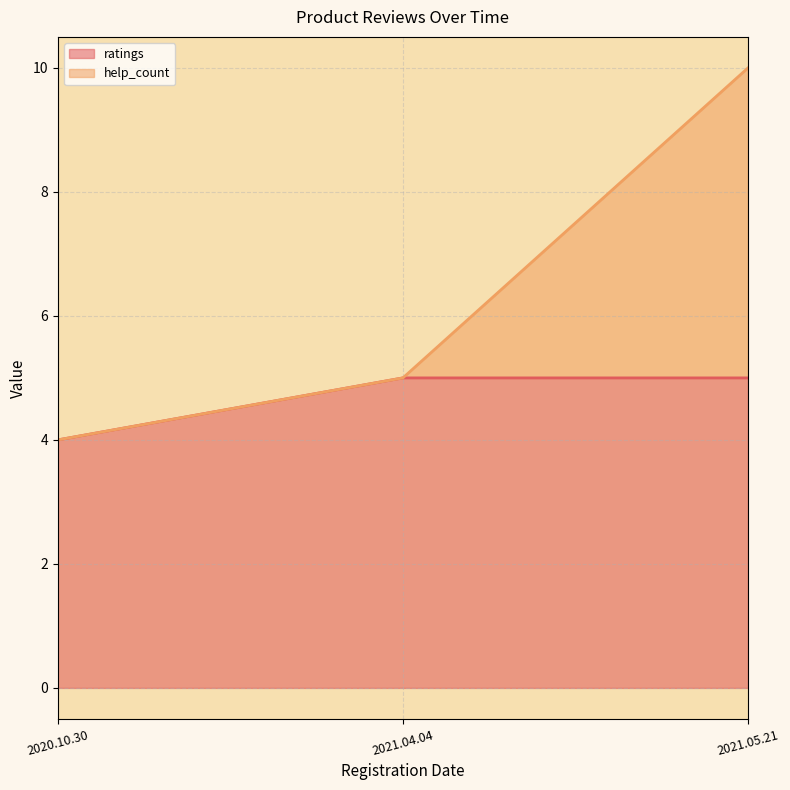

Rank the categories by ratings value from highest to lowest.

2021.04.04, 2021.05.21, 2020.10.30